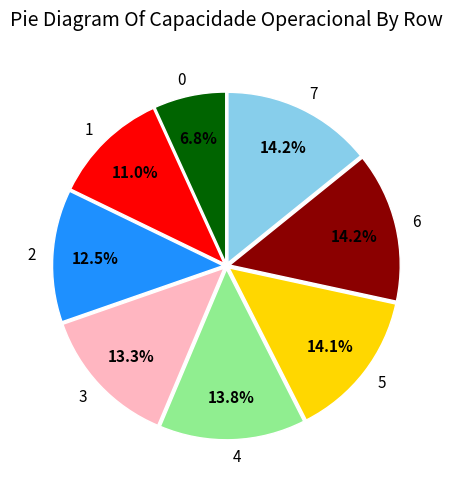

Is there any slice that represents more than half of the pie?

No